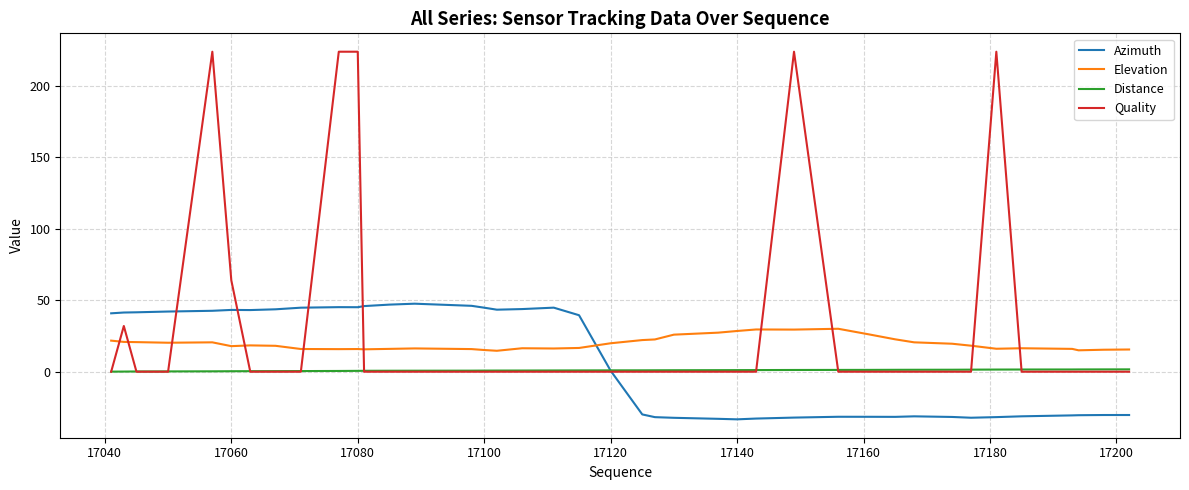

Which series has the largest range (max minus min)?

Quality